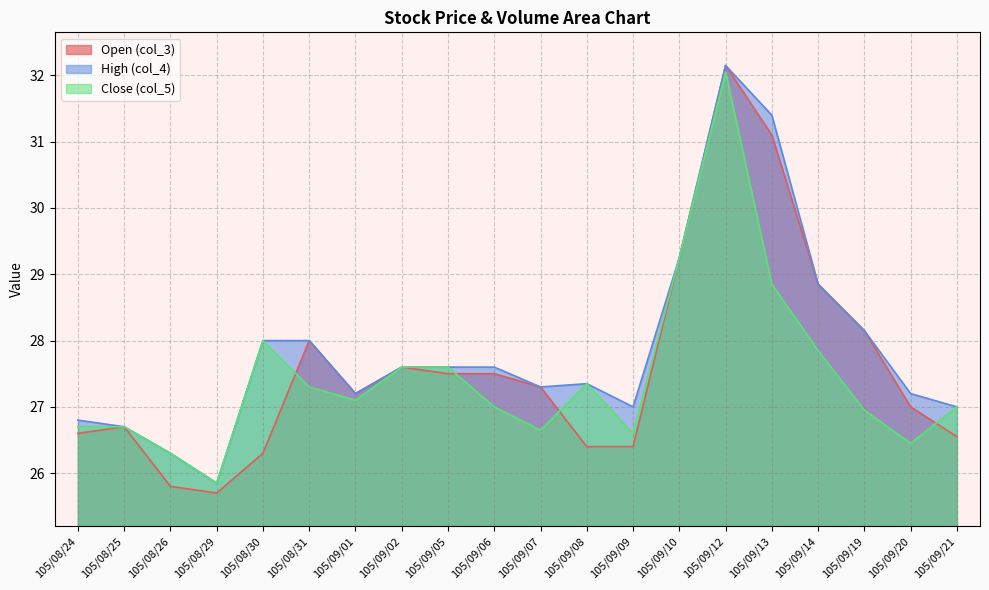

The col_4 series shows 11.3 at 105/09/19. True or false?

False